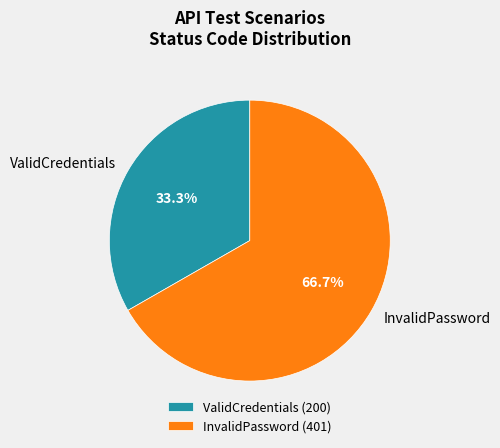

Approximately how many times larger is the value at ValidCredentials compared to InvalidPassword?

0.5